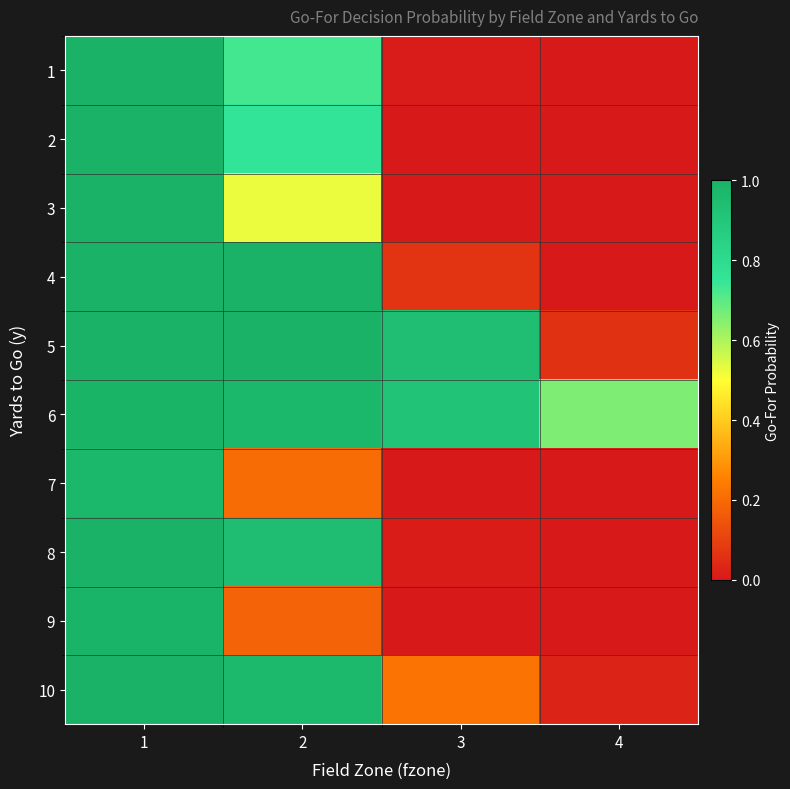

How many categories are shown in the chart?

4